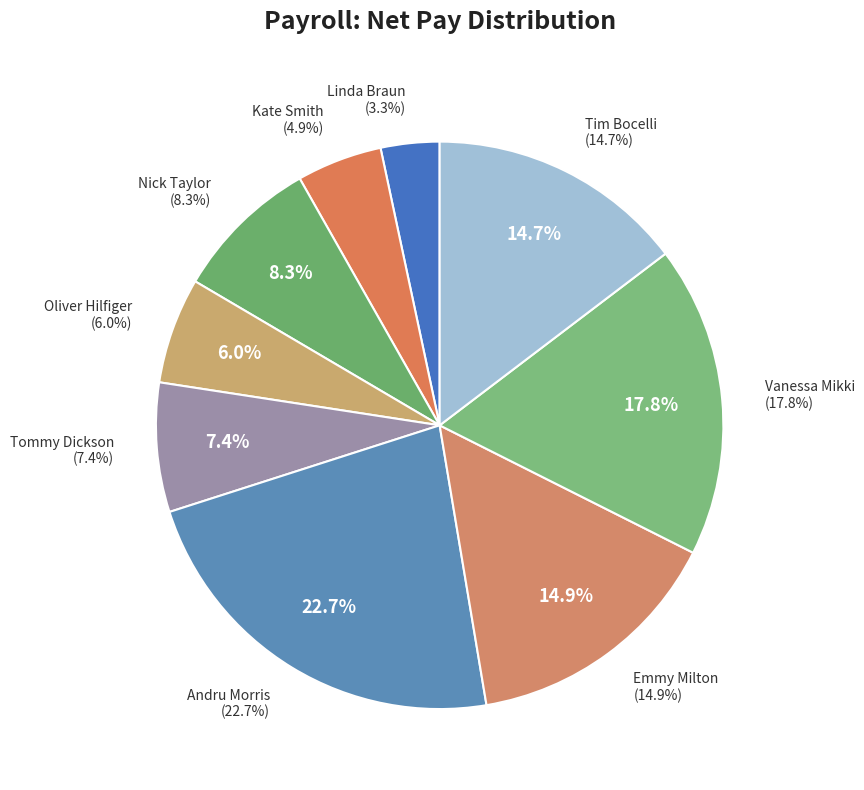

Is it true that Tommy Dickson is 1% of the pie?

False